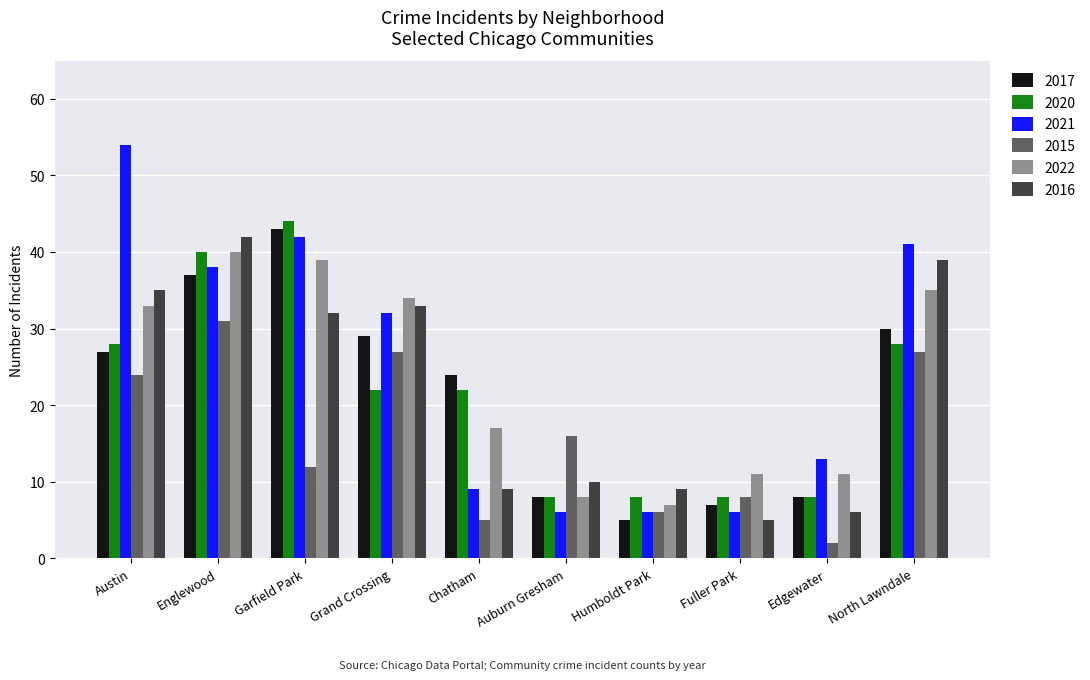

Is the value of 2016 at Auburn Gresham greater than the value of 2021 at Grand Crossing?

No